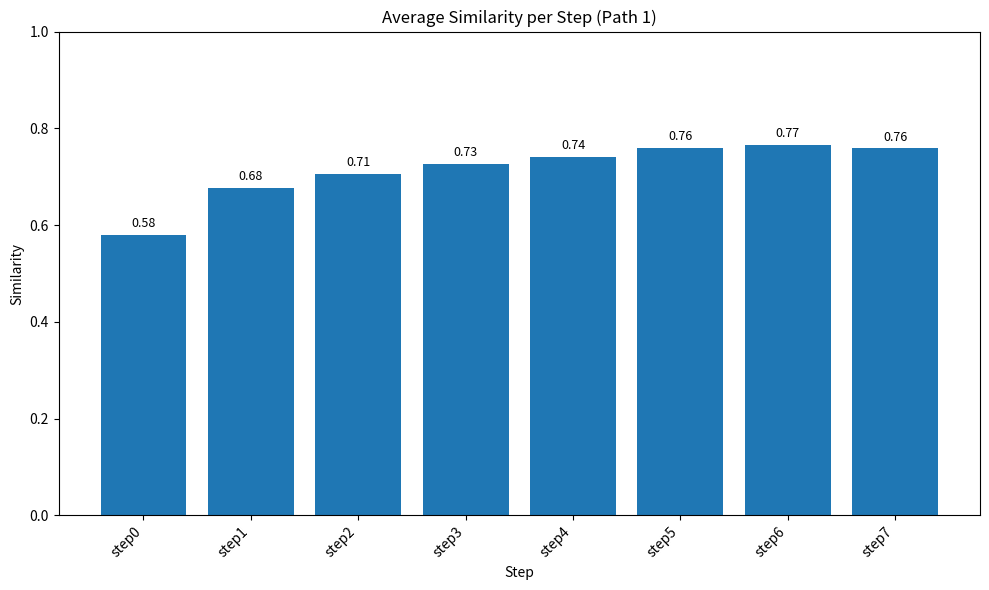

What is the sum of all values?

5.7